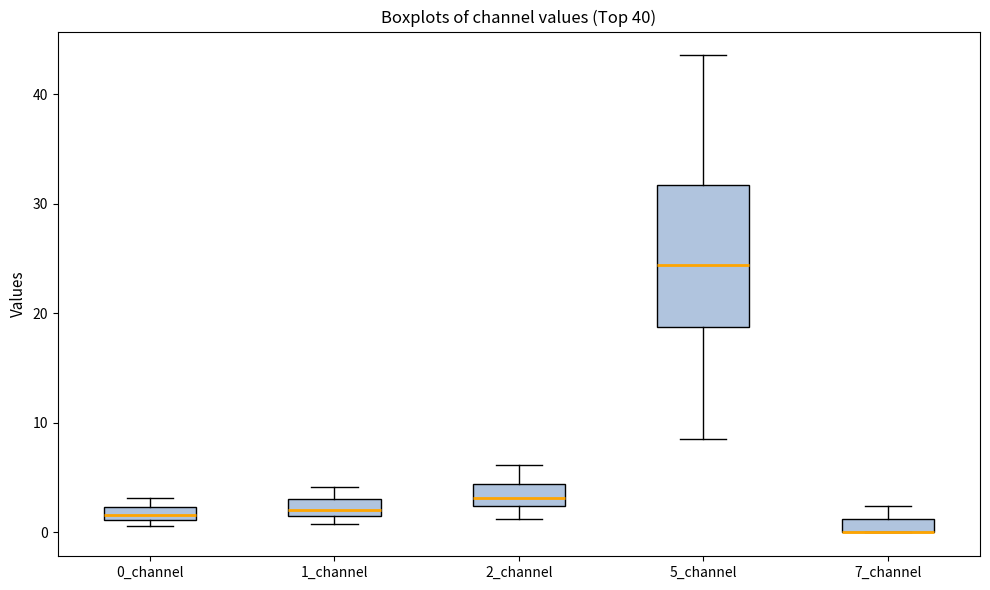

Where is the upper edge of the box for 1_channel on the y-axis? The values are not printed on the chart, so give them approximately, as read against the axis.

3